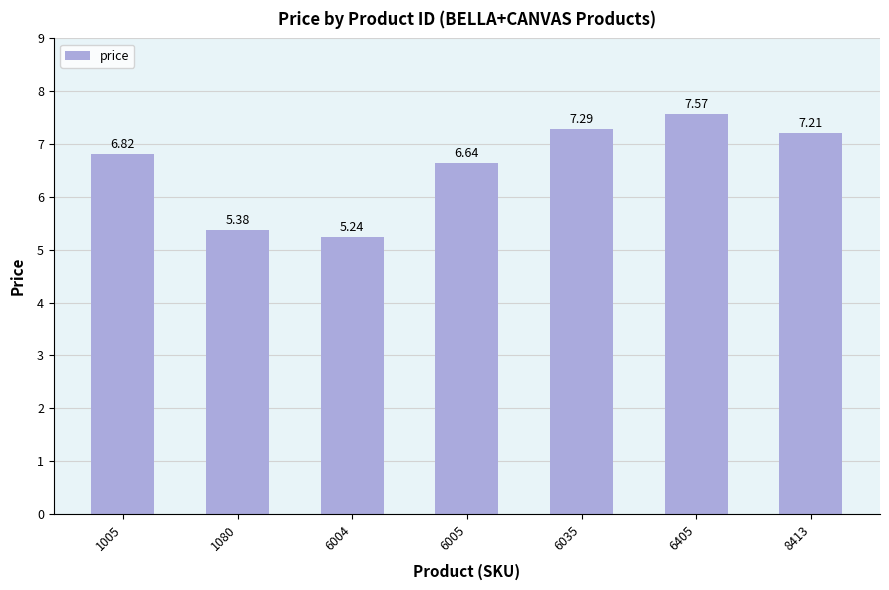

What is the change in value from 6005 to 8413?

+0.6